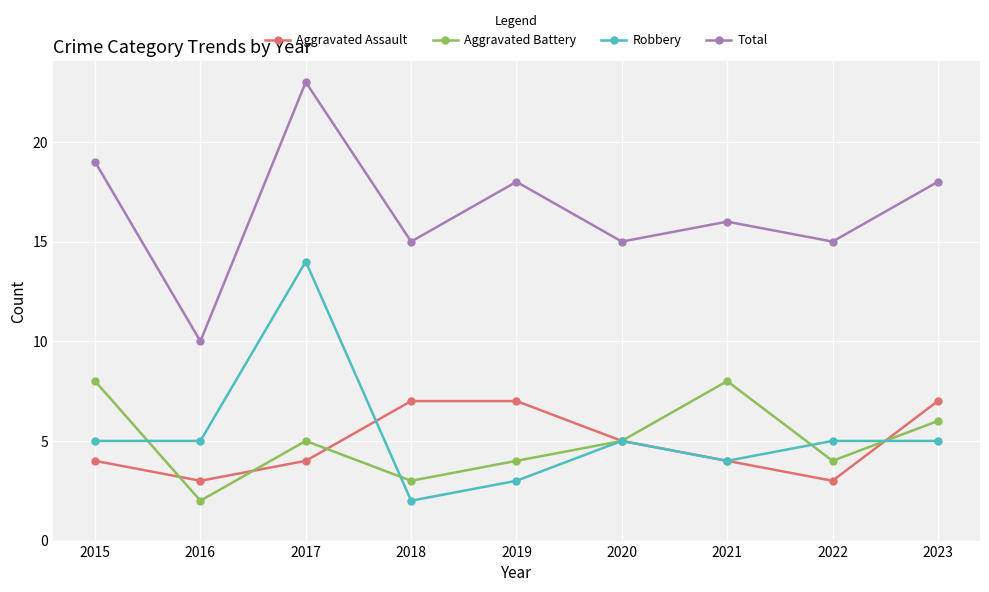

What is the average value of the Total series?

17